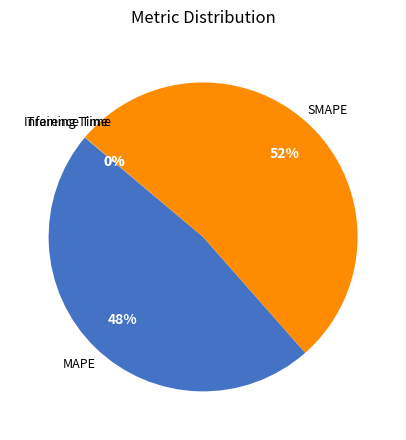

To the nearest percent, what is the difference between the largest and smallest slice percentages?

52%